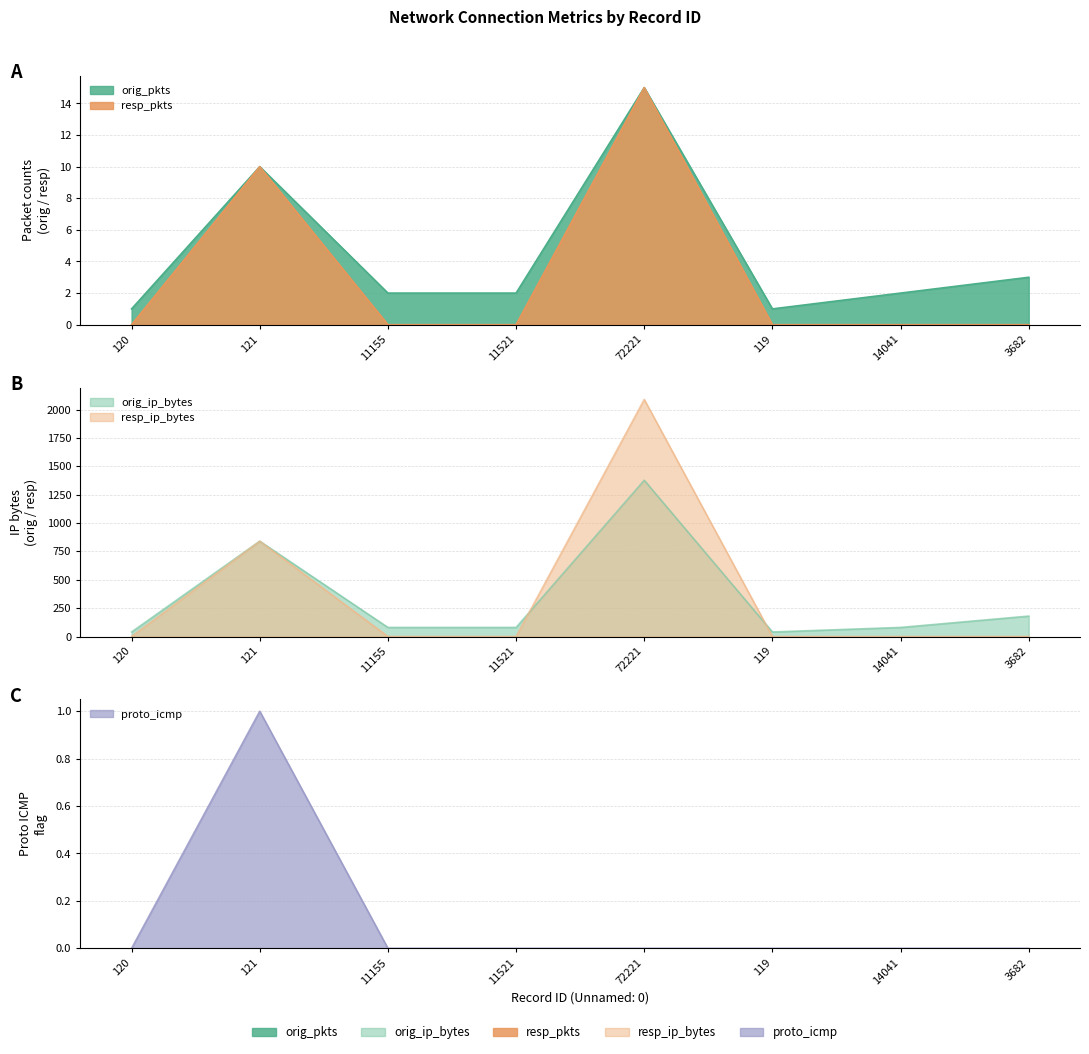

The value of orig_pkts at 120 is 1. True or false?

True